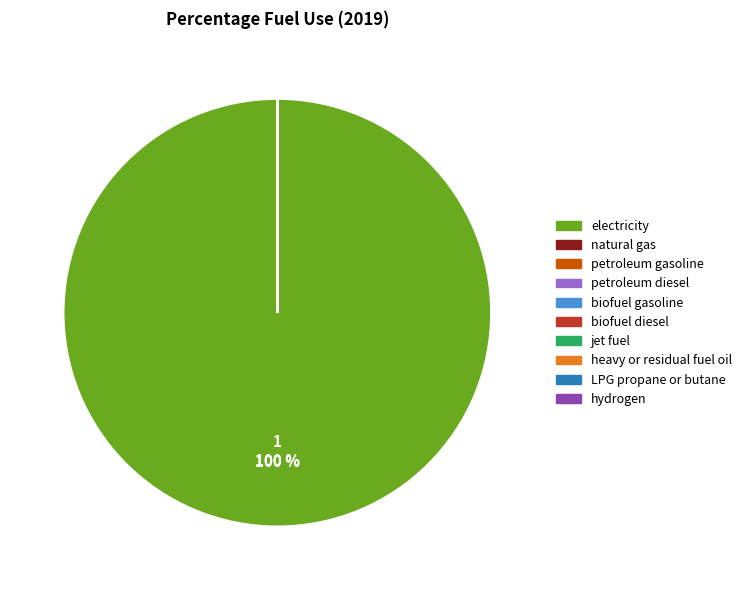

Which has a higher value, biofuel gasoline or hydrogen?

biofuel gasoline